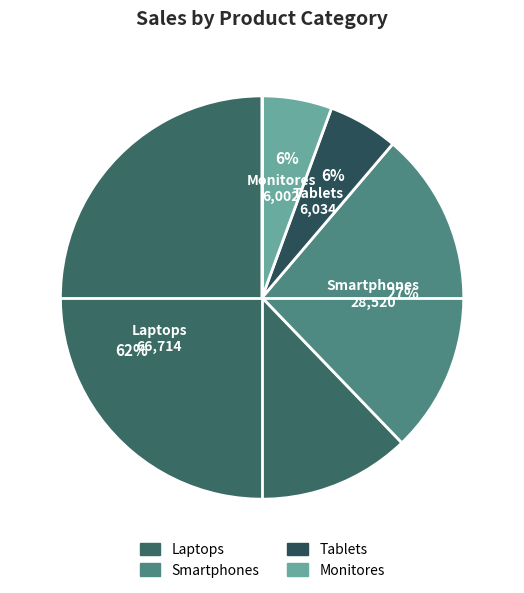

Is Laptops the majority of the pie?

Yes